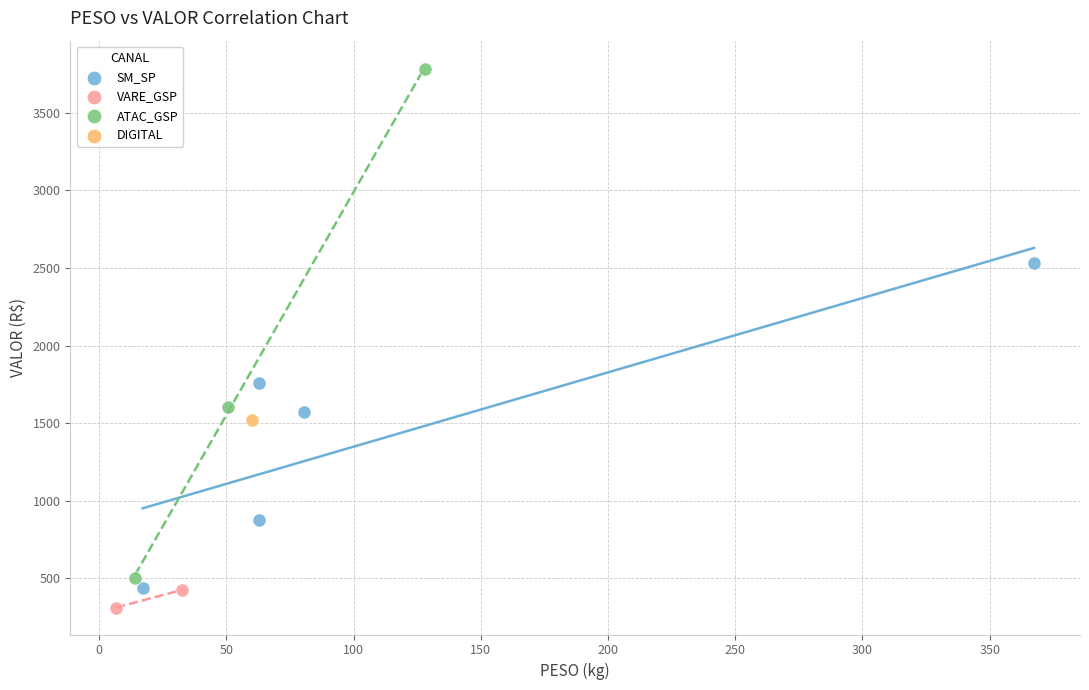

Which series reaches the minimum Y coordinate?

VARE_GSP